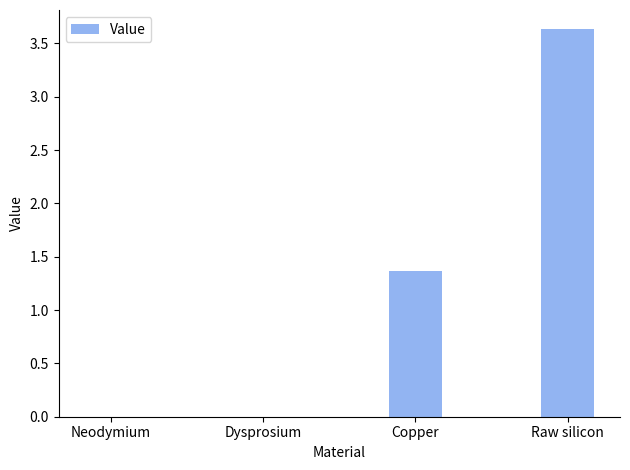

Between Dysprosium and Raw silicon, which is larger?

Raw silicon